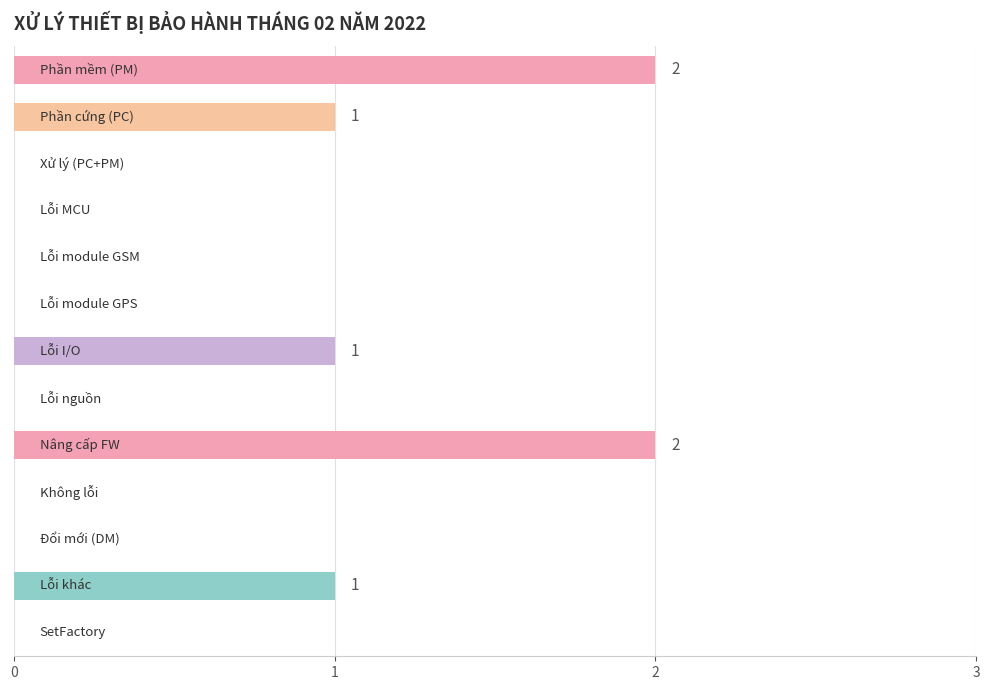

What is the sum of all values?

7